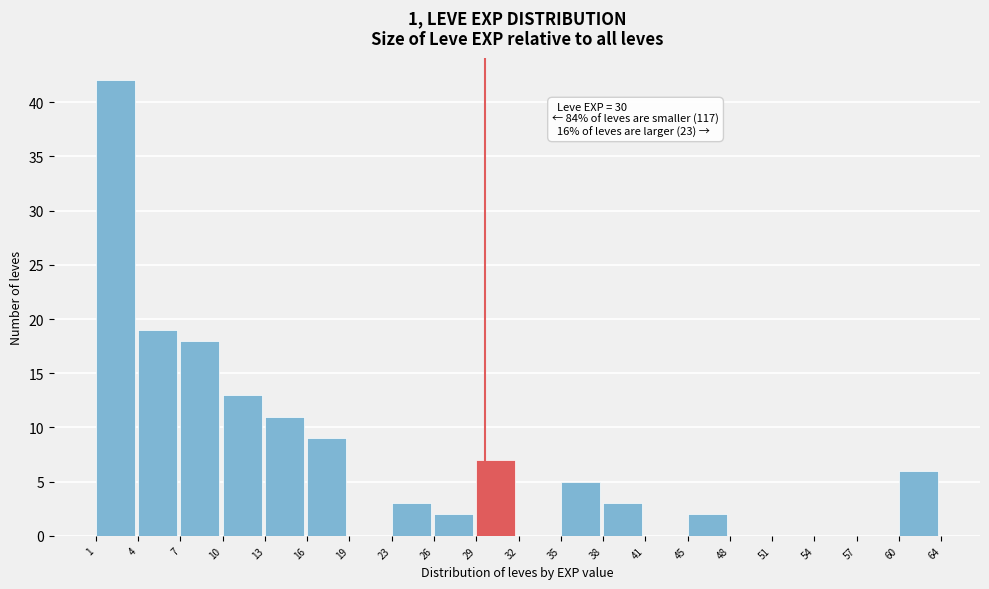

Reading right to left, extract all data points from this chart.

60=6	57=0	54=0	51=0	48=0	45=2	41=0	38=3	35=5	32=0	29=7	26=2	23=3	19=0	16=9	13=11	10=13	7=18	4=19	1=42